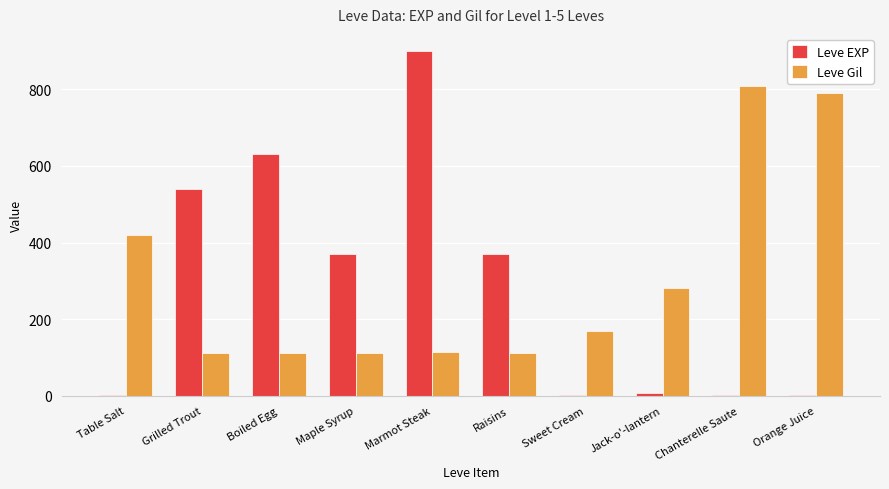

At which category is the sum across all series the highest?

Marmot Steak